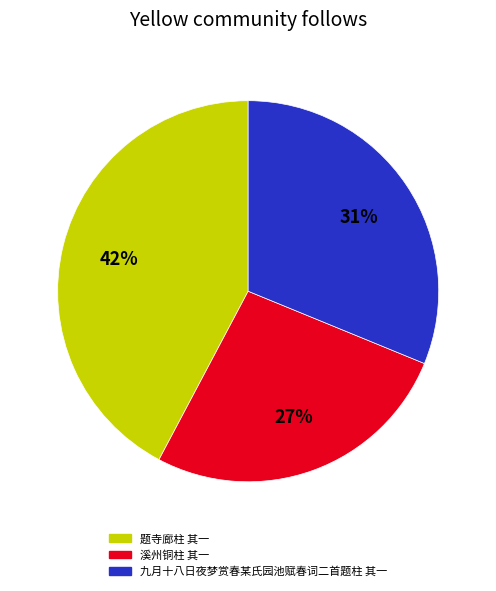

To the nearest percent, what portion does 溪州铜柱 其一 represent?

27%